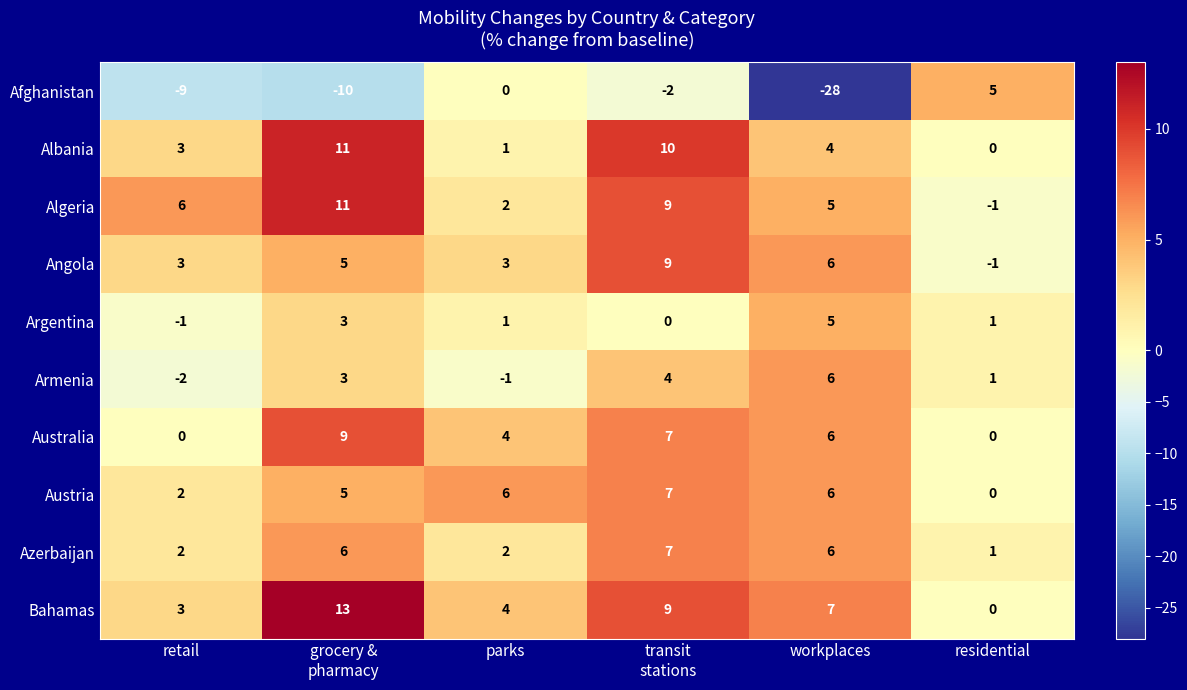

What is the difference between the maximum and minimum values in the Azerbaijan series?

6